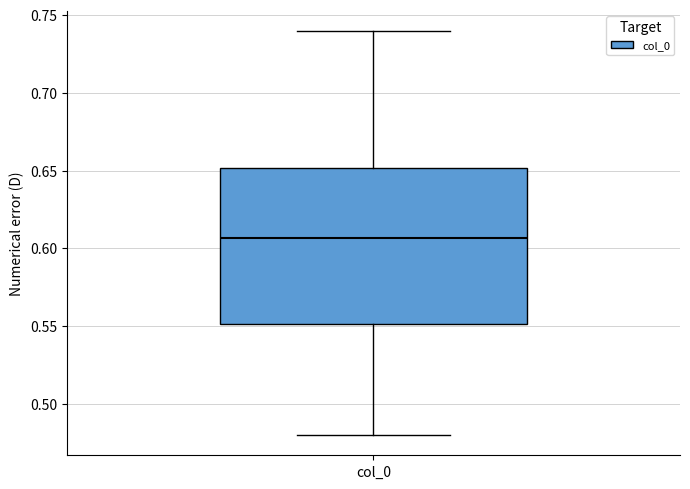

Where does the lower whisker of the box for col_0 end on the y-axis? The values are not printed on the chart, so give them approximately, as read against the axis.

0.480